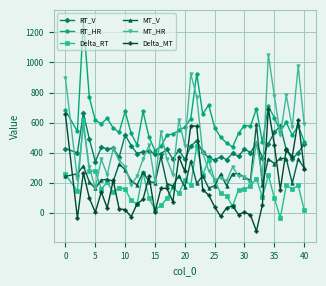

What is the difference between the second highest and second lowest values in the MT_HR series?

790.6